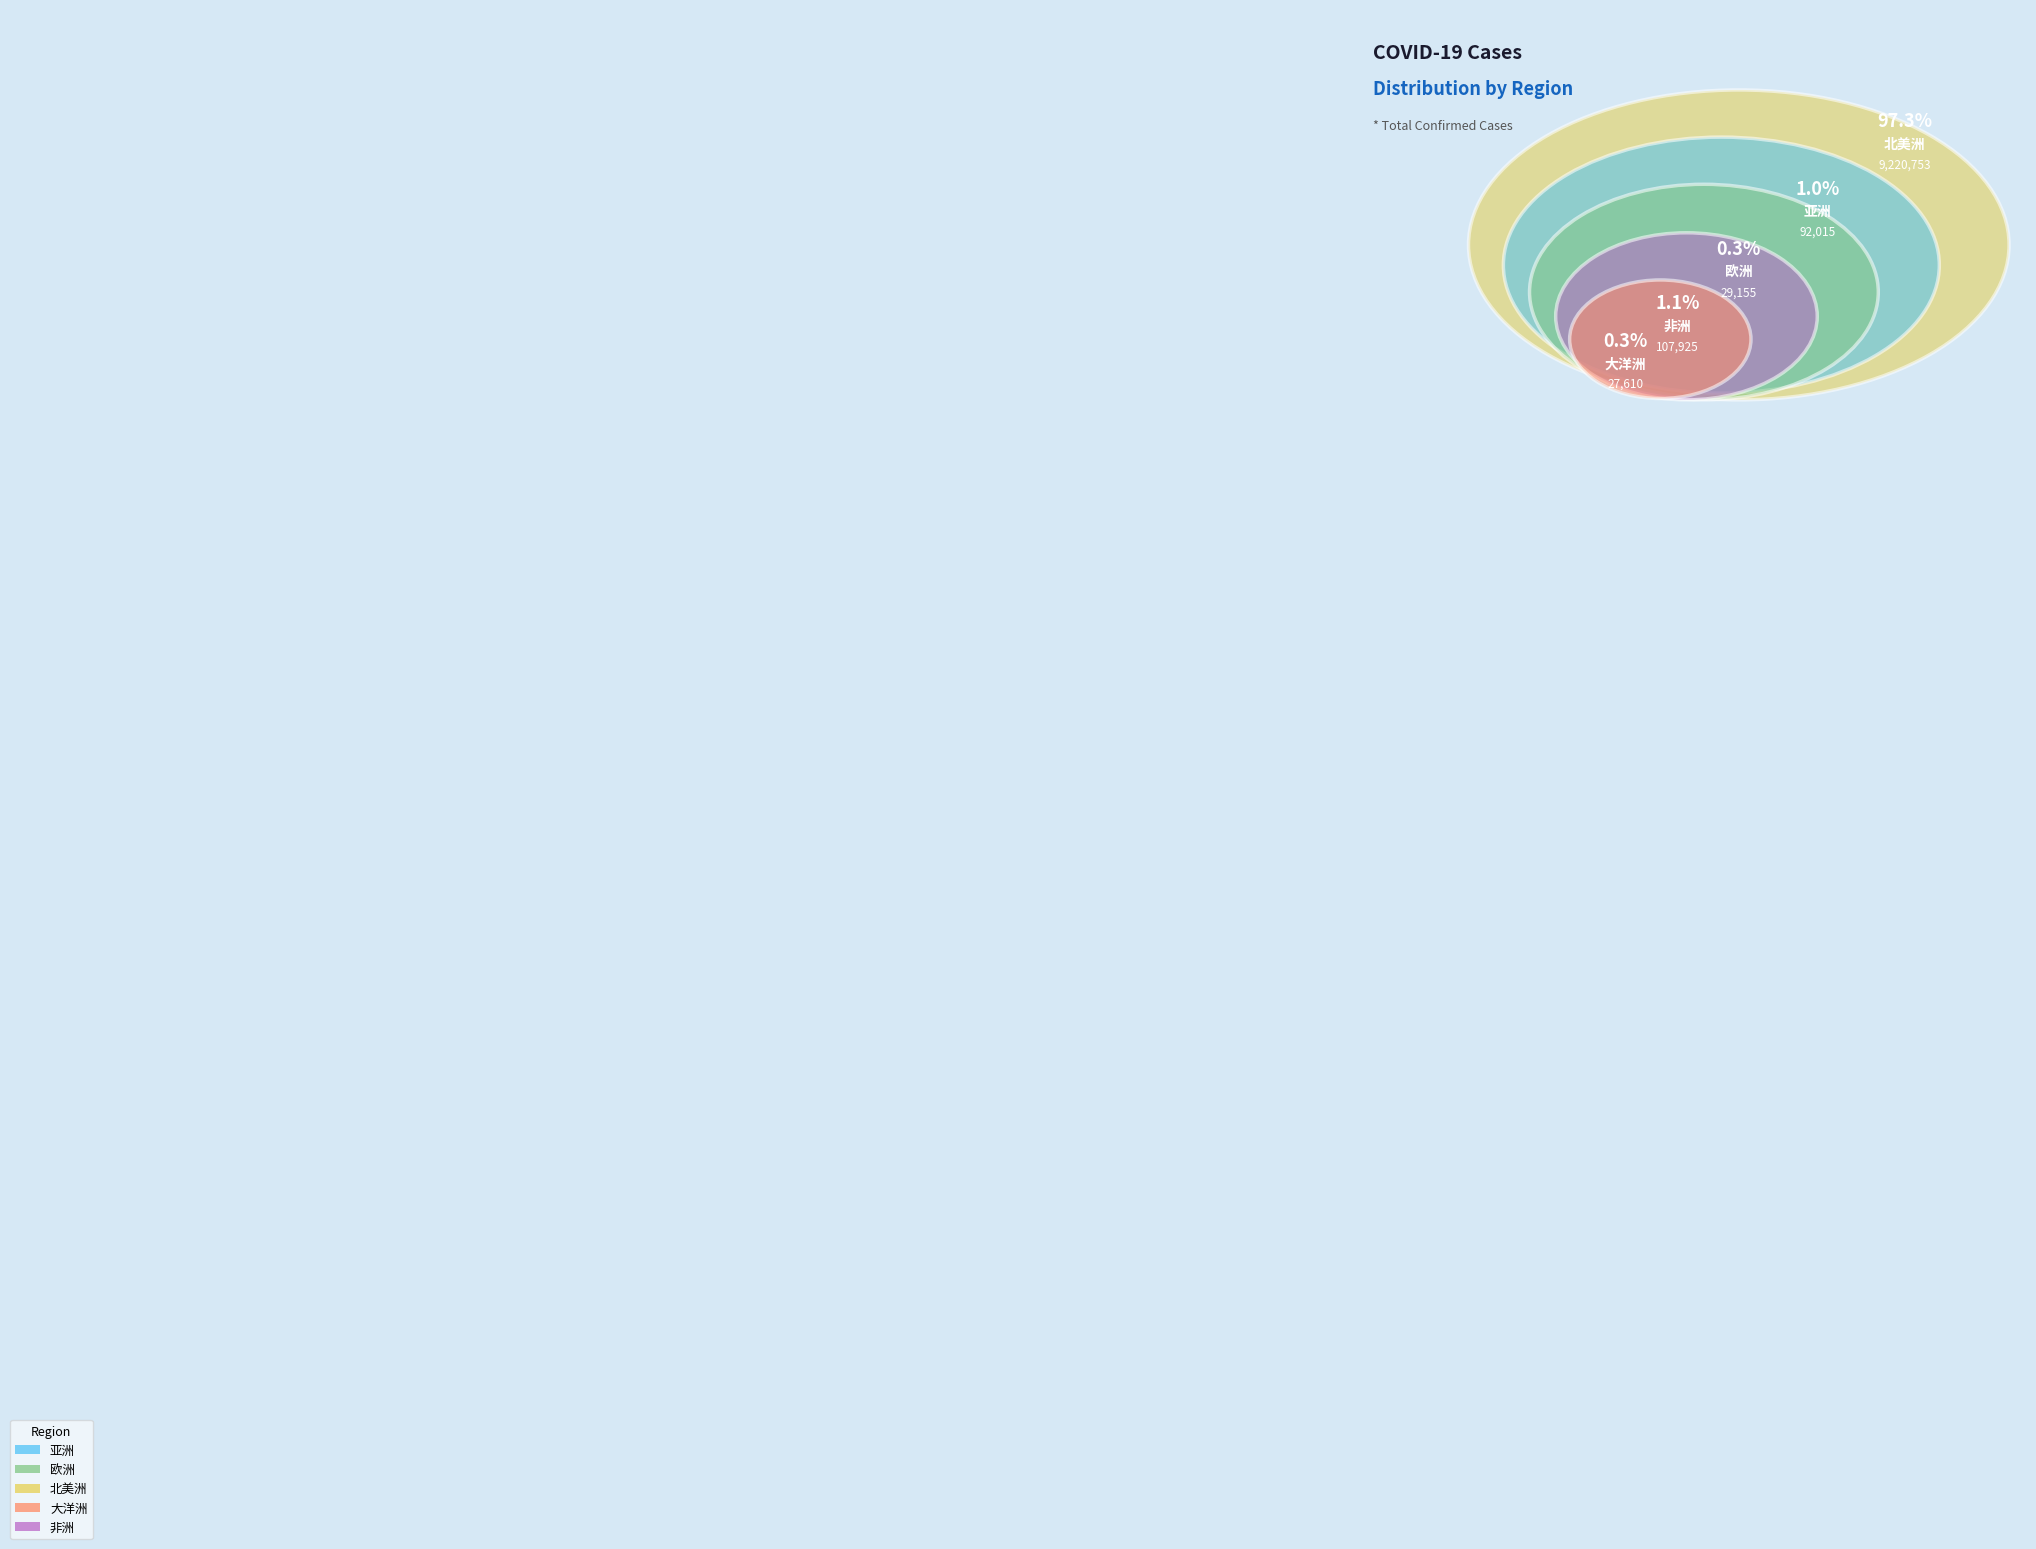

To the nearest percent, what is the average slice percentage?

20%